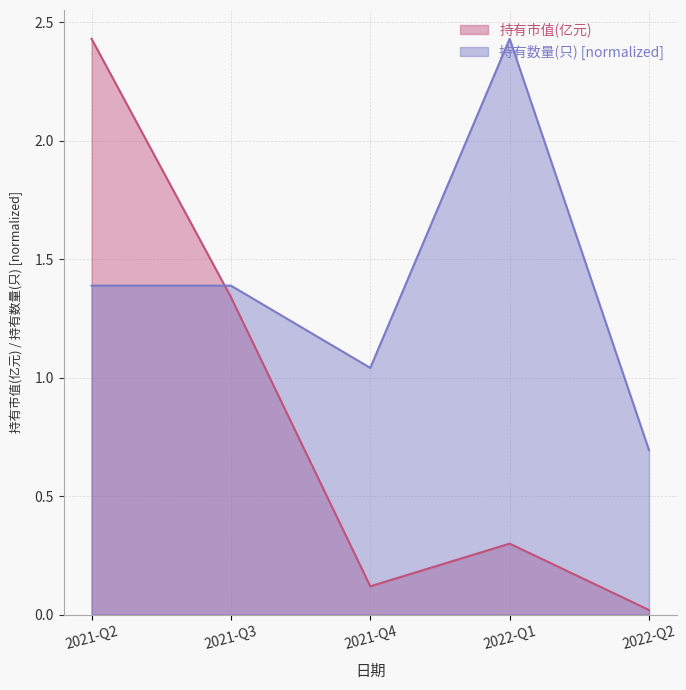

At how many categories does at least one series exceed 1?

4